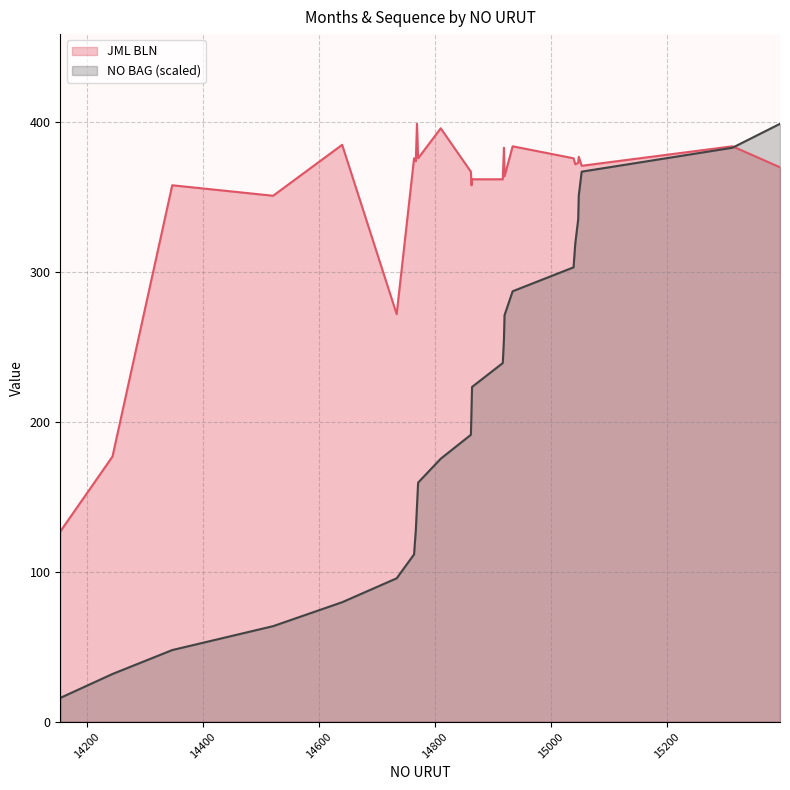

The NO BAG series shows 63.8 at 14521. True or false?

True